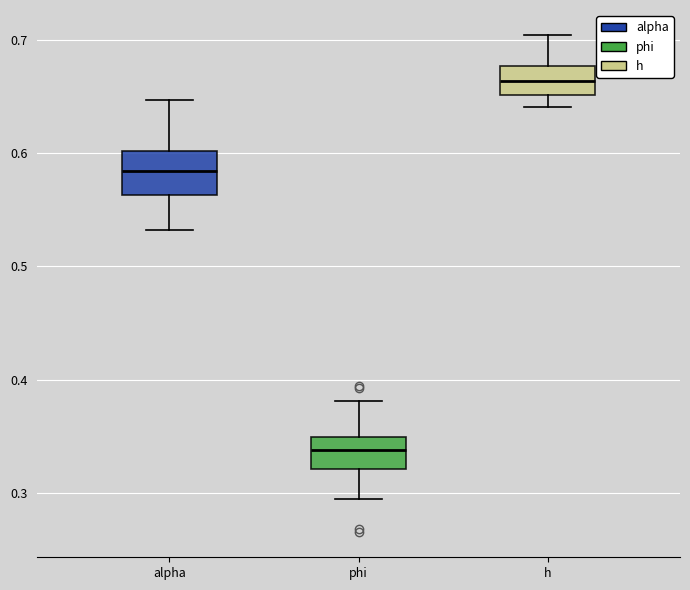

Which box's median line is the highest?

h